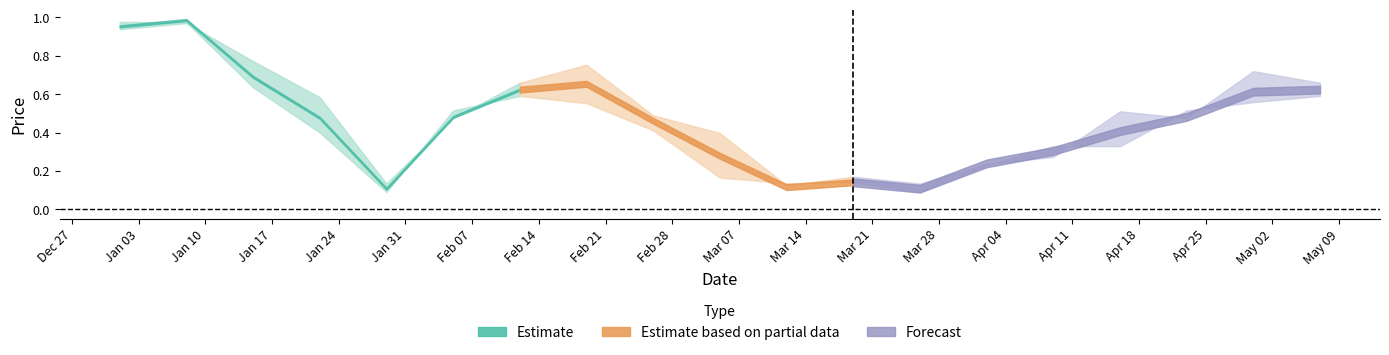

What is the difference between the highest and lowest values at 2023-05-07?

0.1